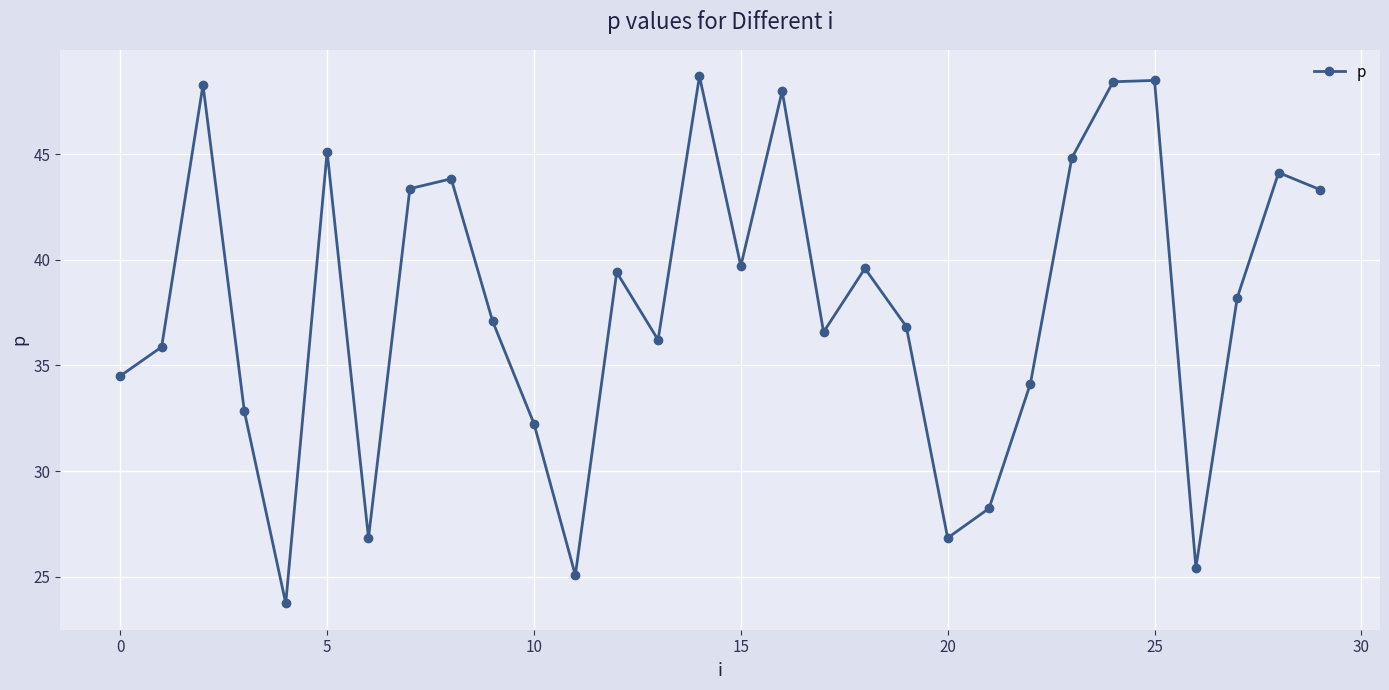

What is the value of the 15th point from the left?

48.7